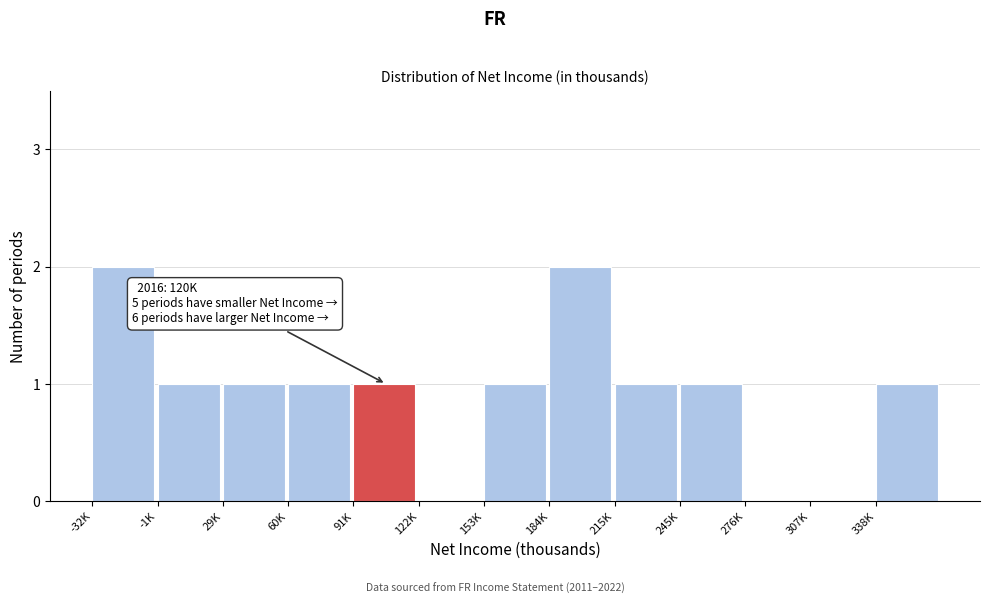

Reading right to left, list all the values displayed in this chart.

338K=1	307K=0	276K=0	245K=1	215K=1	184K=2	153K=1	122K=0	91K=1	60K=1	29K=1	-1K=1	-32K=2